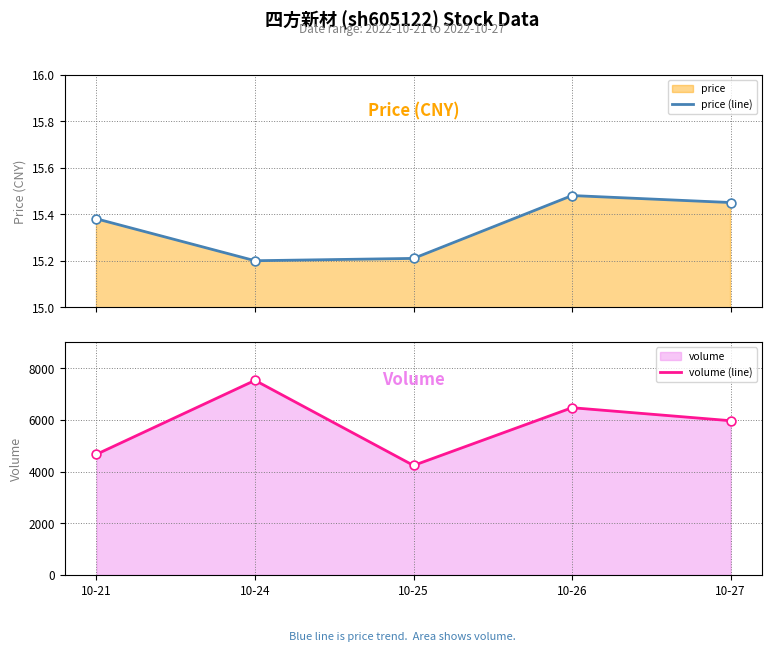

What is the total value across all series at 10-26?

6483.5